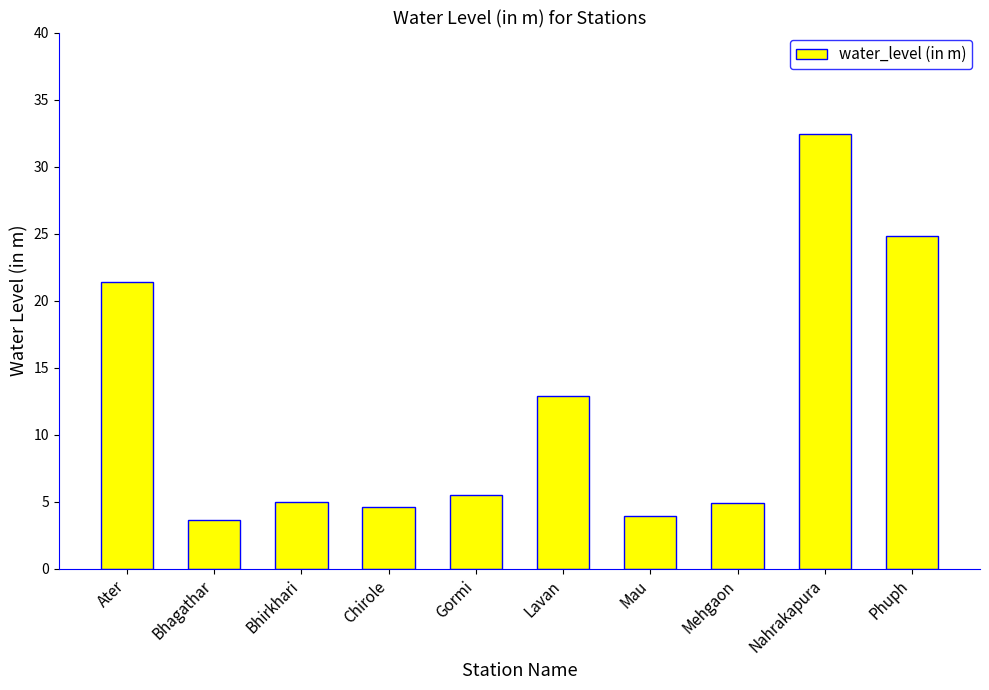

What is the sum of the values at Phuph and Lavan?

37.7